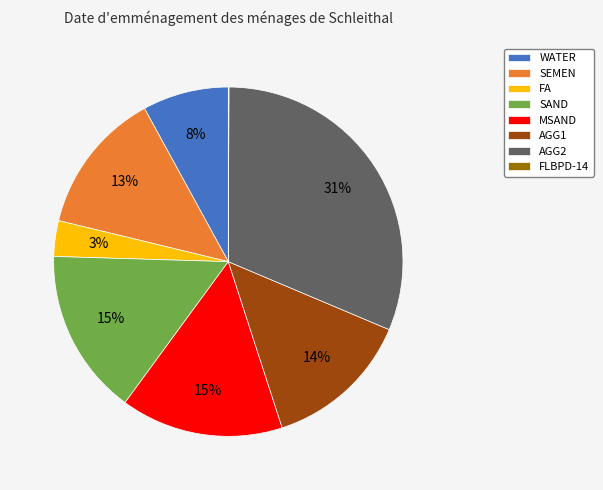

Do SEMEN and FA together represent more than half of the pie?

No